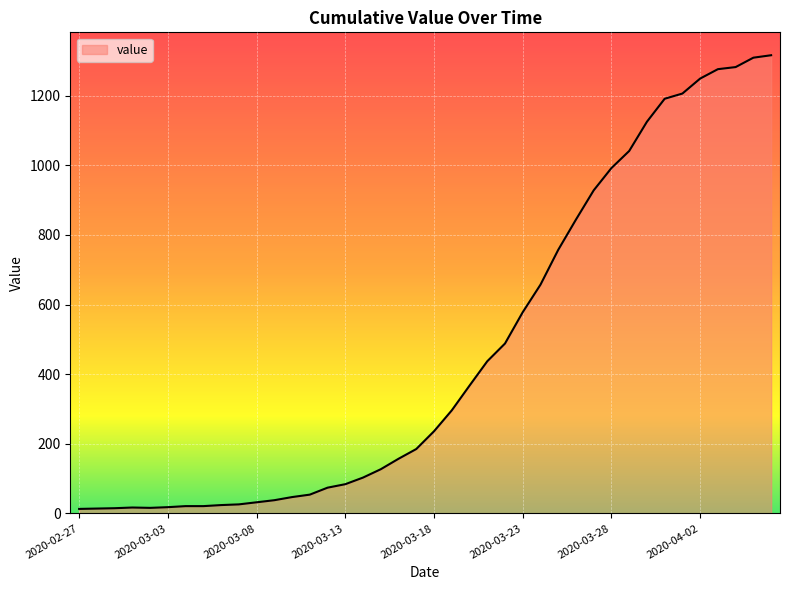

What is the greatest value displayed?

1316